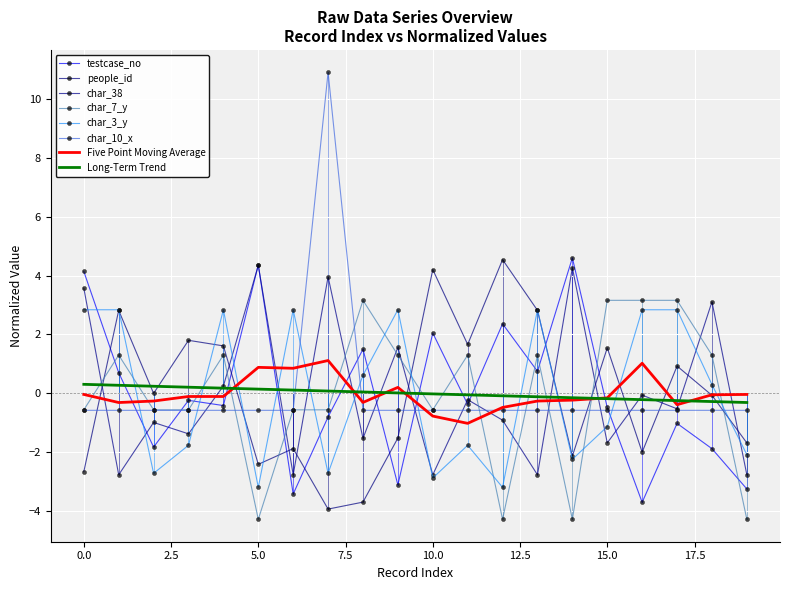

How many times do char_7_y and testcase_no cross each other?

12